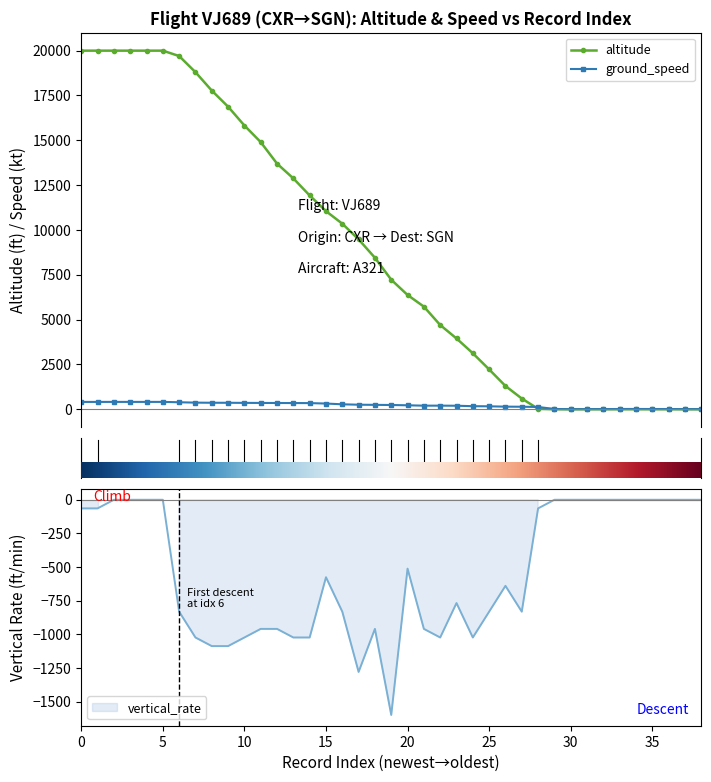

How many categories are shown in the chart?

39